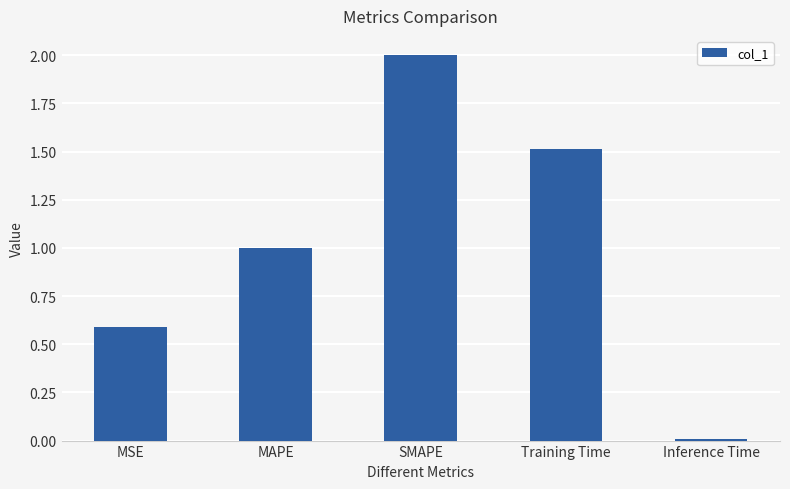

The value at MSE is 0.2. True or false?

False